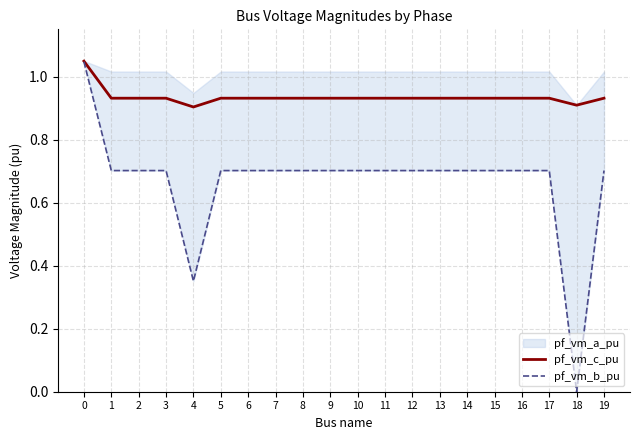

True or false: pf_vm_c_pu and pf_vm_b_pu intersect in this chart.

False